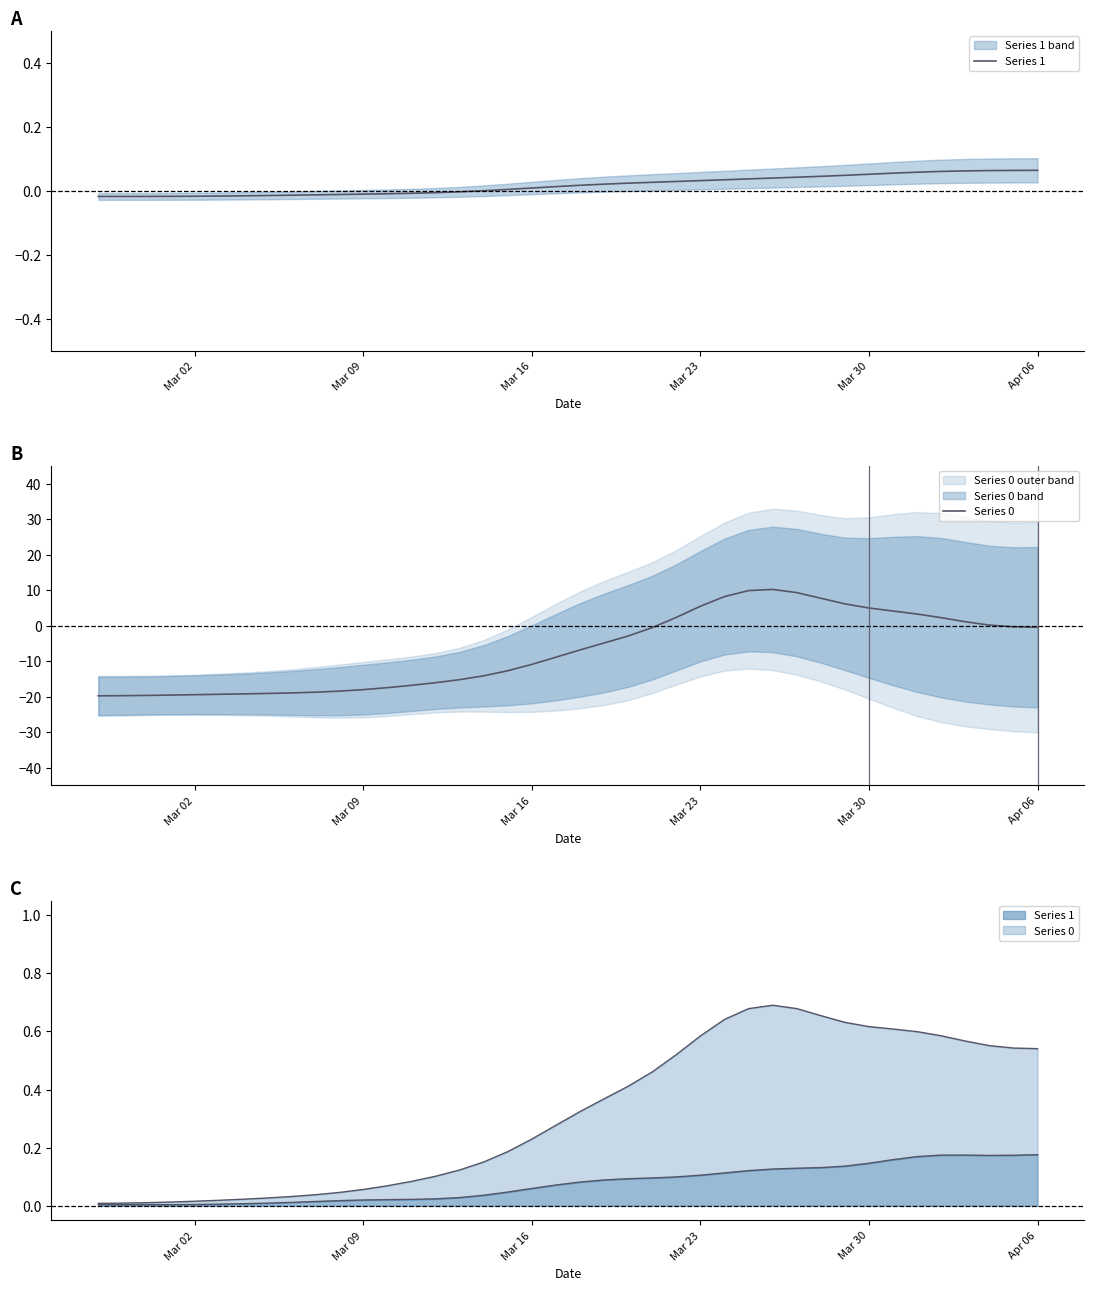

What is the difference between the maximum and minimum values in the Series 0 series?

30.0